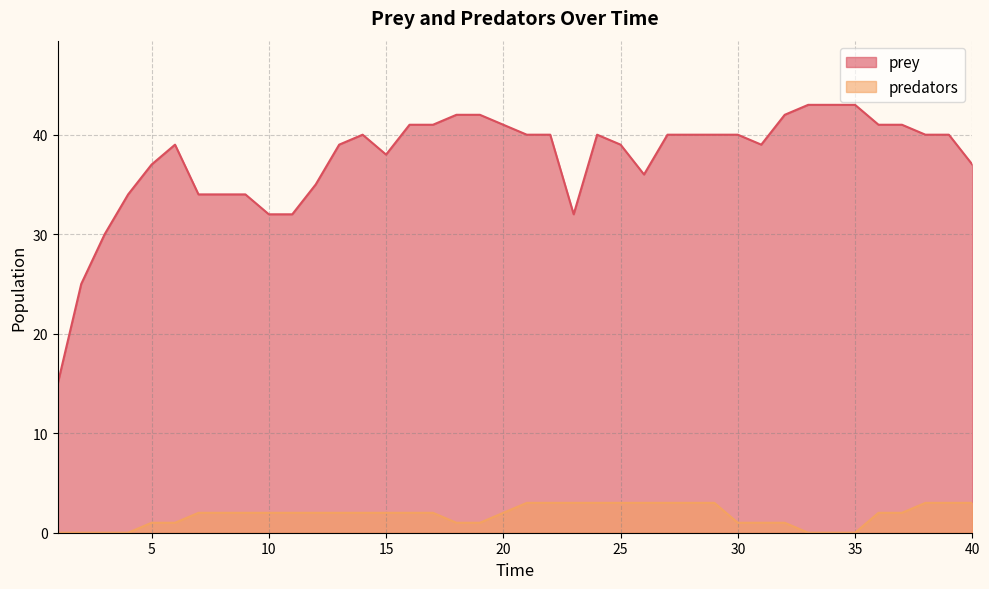

Reading left to right, transcribe all the data shown in this chart.

prey: 15	25	30	34	37	39	34	34	34	32	32	35	39	40	38	41	41	42	42	41	40	40	32	40	39	36	40	40	40	40	39	42	43	43	43	41	41	40	40	37
predators: 0	0	0	0	1	1	2	2	2	2	2	2	2	2	2	2	2	1	1	2	3	3	3	3	3	3	3	3	3	1	1	1	0	0	0	2	2	3	3	3